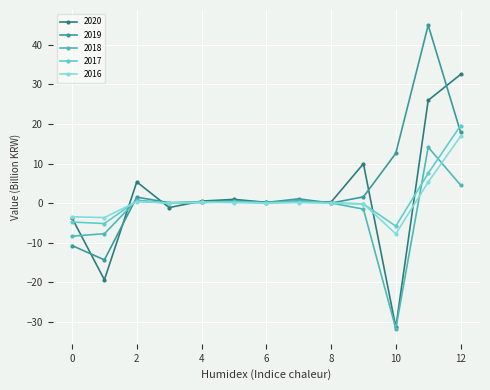

How many times do 2019 and 2020 cross each other?

8